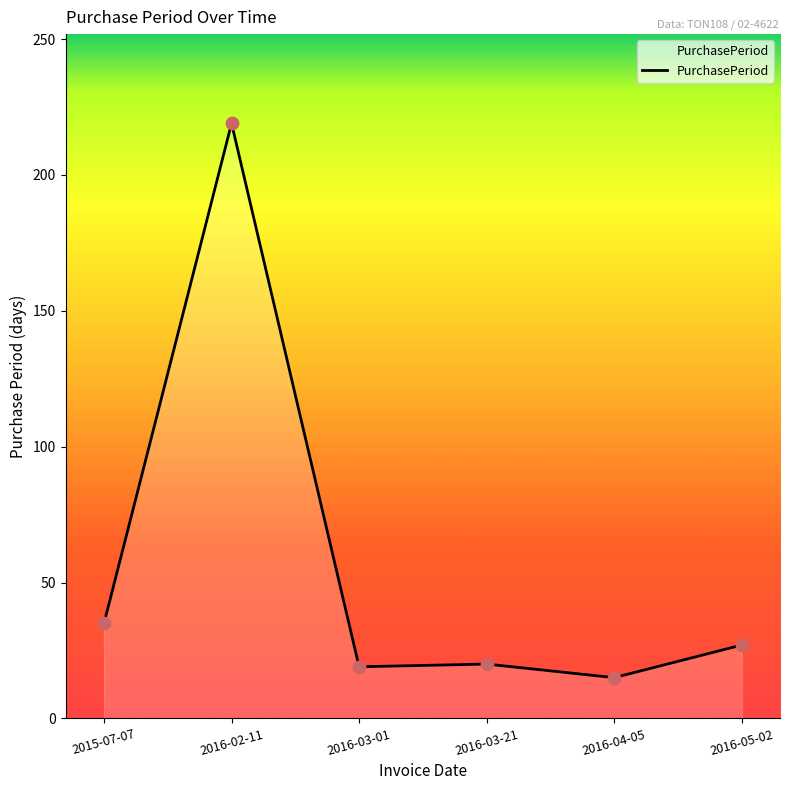

Which has a higher value, 2016-03-01 or 2015-07-07?

2015-07-07